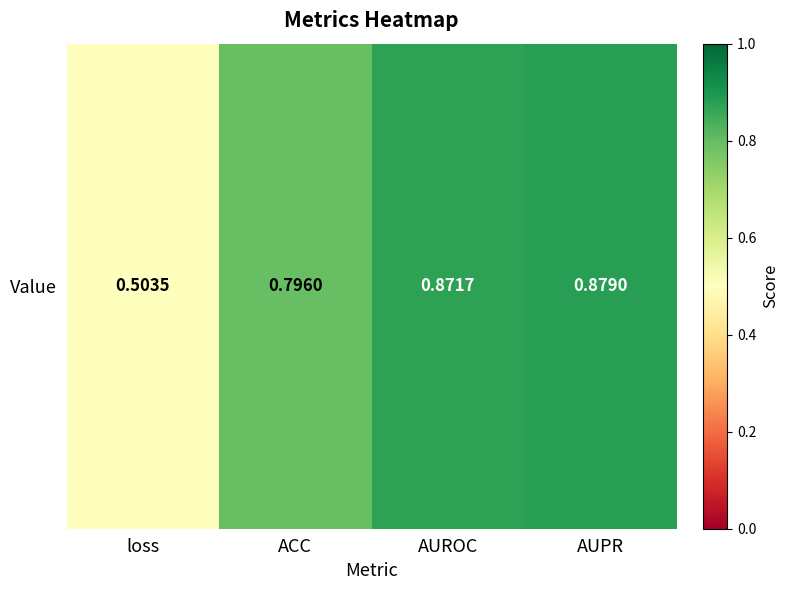

Reading left to right, what are all the values shown in this chart?

0.5	0.8	0.9	0.9